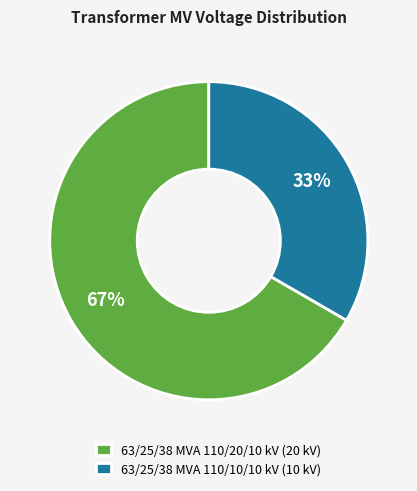

To the nearest percent, what is the combined percentage of 63/25/38 MVA 110/10/10 kV (10 kV) and 63/25/38 MVA 110/20/10 kV (20 kV)?

100%